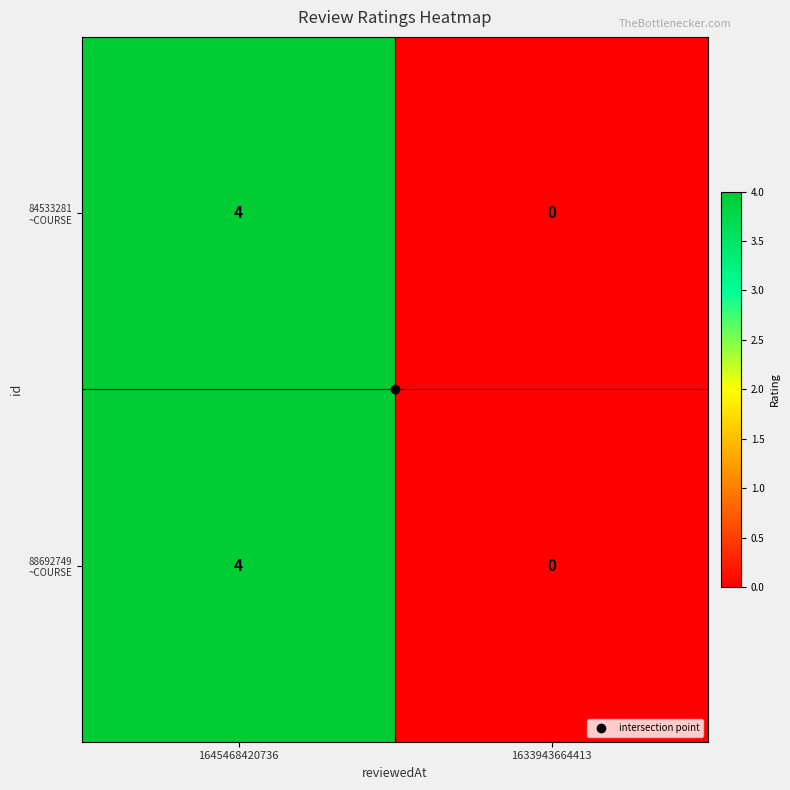

At which category is the sum across all series the highest?

1645468420736